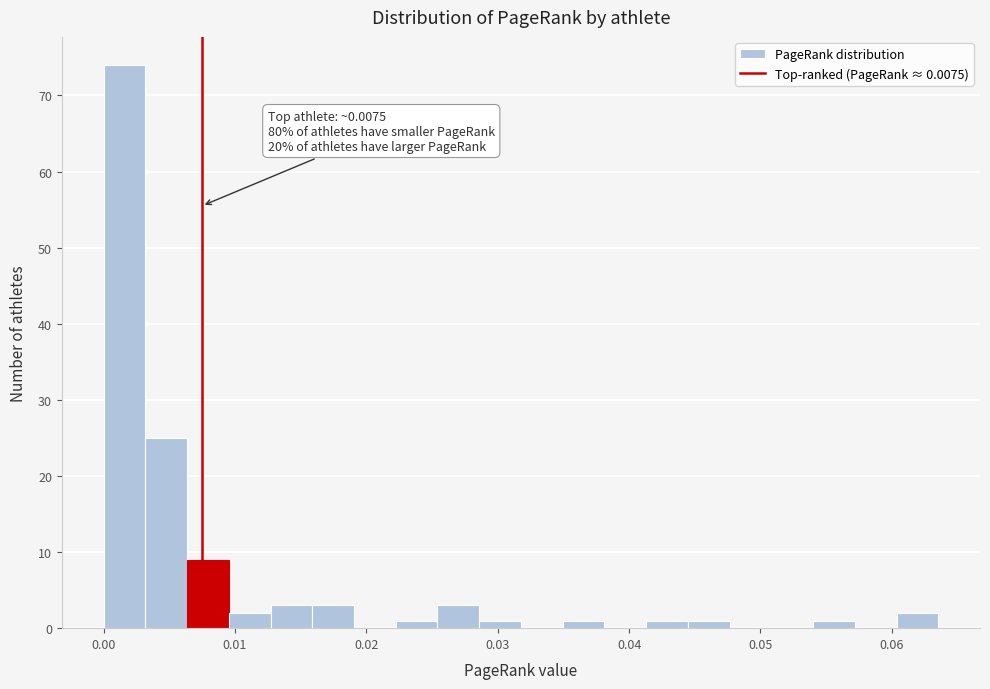

Around what value on the x-axis is the tallest bar? Give the approximate position of its centre, as read against the axis.

0.002